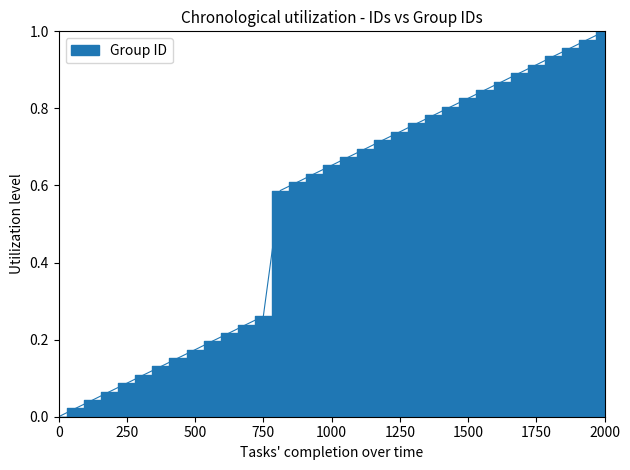

Reading left to right, list all the values displayed in this chart.

0.0	0.0	0.0	0.1	0.1	0.1	0.1	0.2	0.2	0.2	0.2	0.2	0.3	0.6	0.6	0.6	0.7	0.7	0.7	0.7	0.7	0.8	0.8	0.8	0.8	0.8	0.9	0.9	0.9	0.9	1.0	1.0	1.0